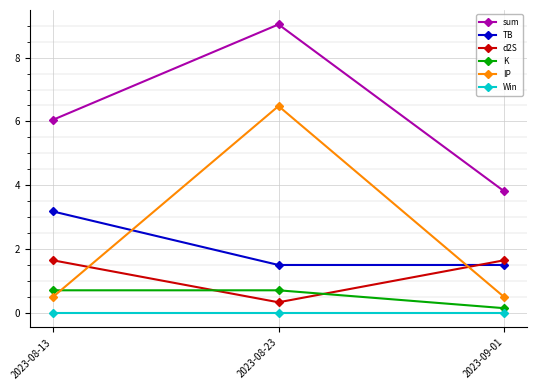

At which label does d2S first exceed 1?

2023-08-13